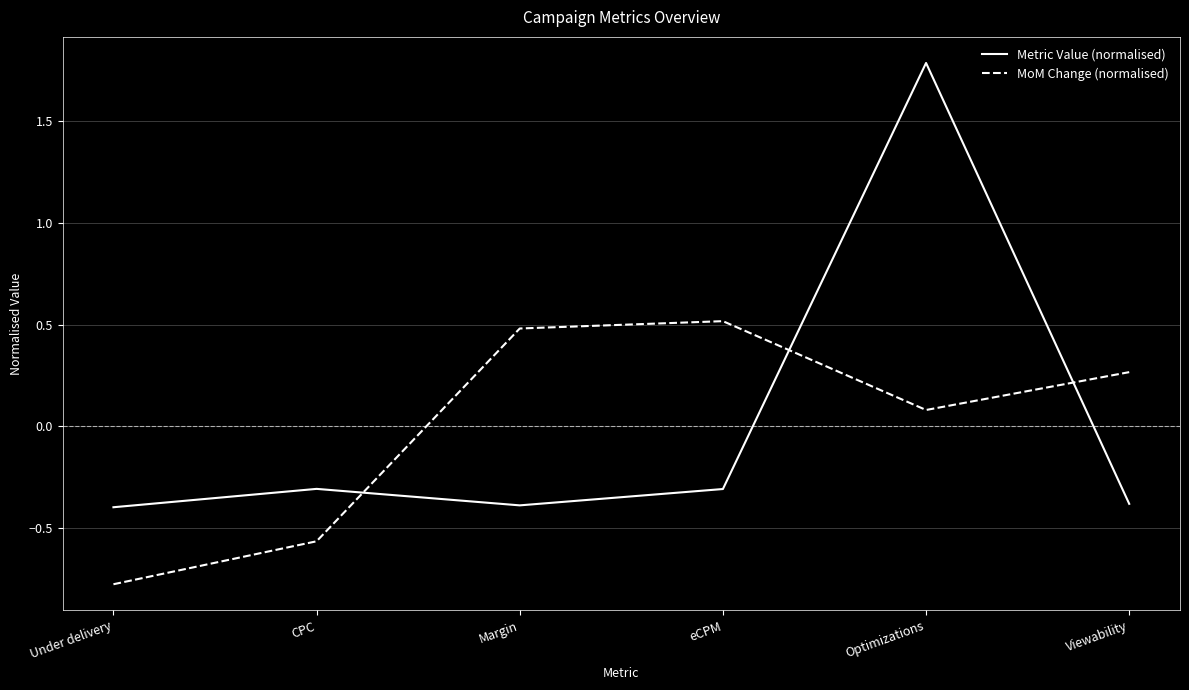

Which series ends up on top after the final intersection of Metric Value (normalised) and MoM Change (normalised)?

MoM Change (normalised)